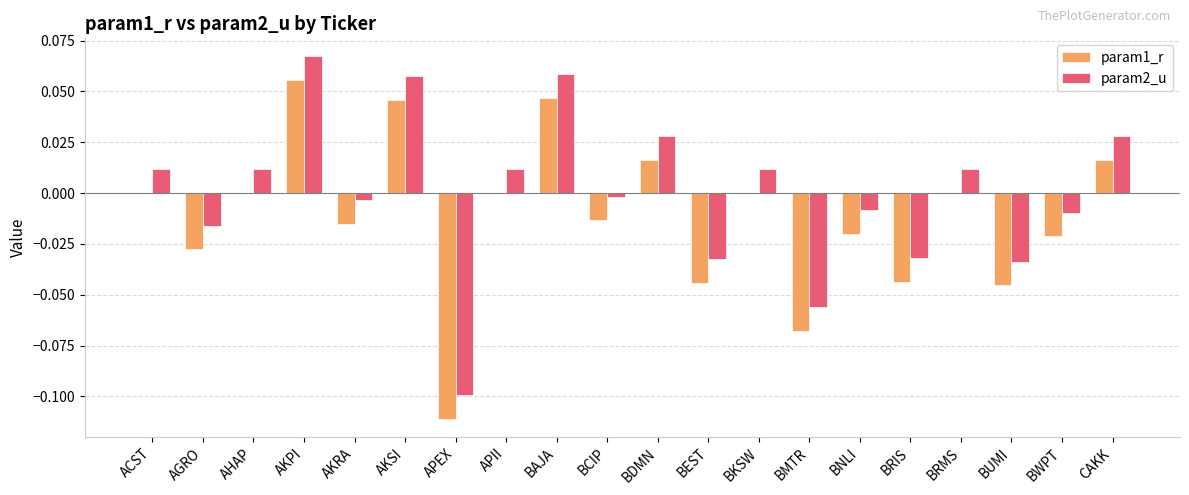

Which category has the highest value in the param1_r series?

AKPI